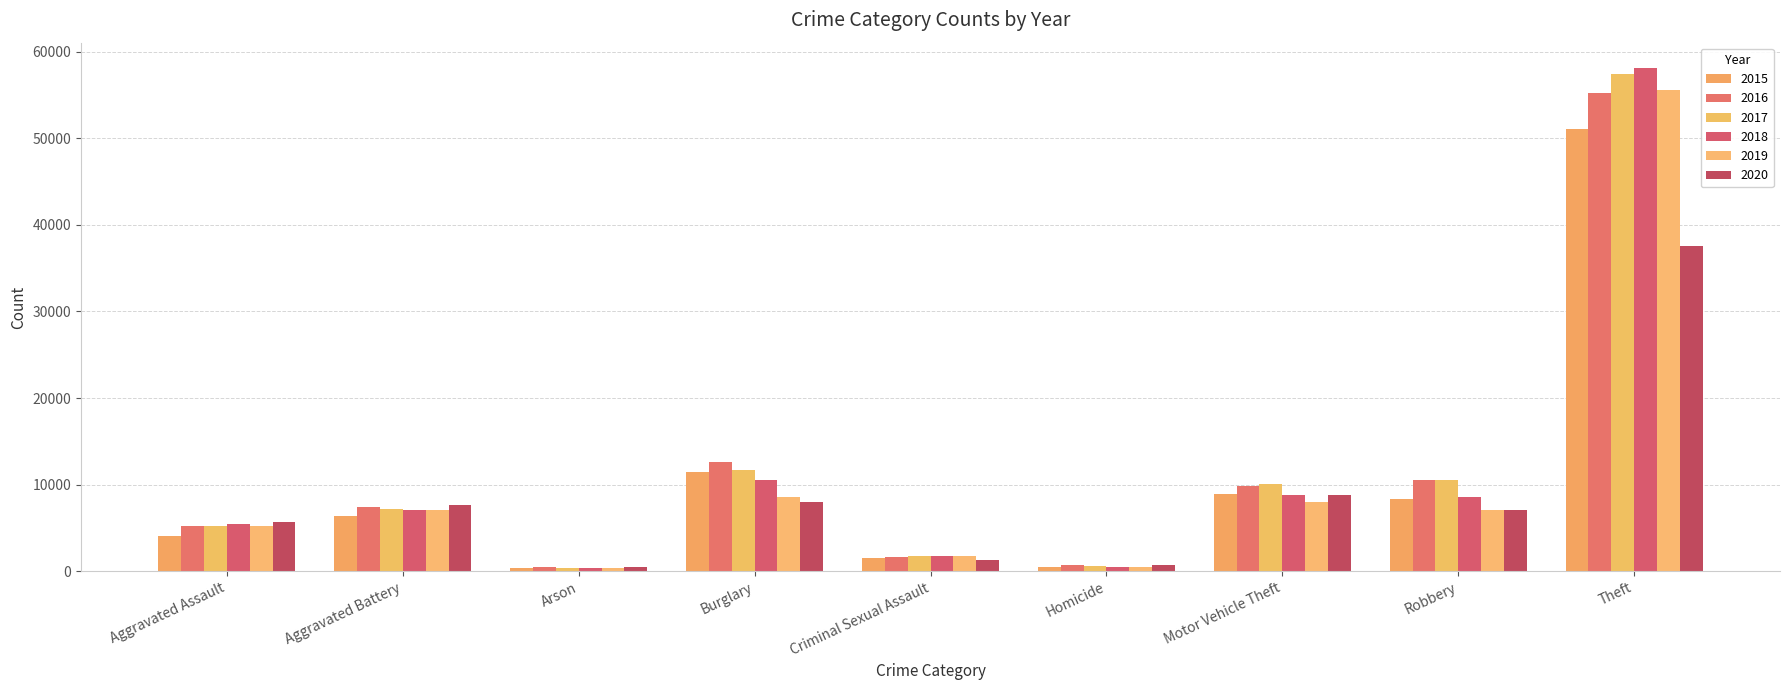

What is the difference between the second highest and second lowest values in the 2017 series?

11097